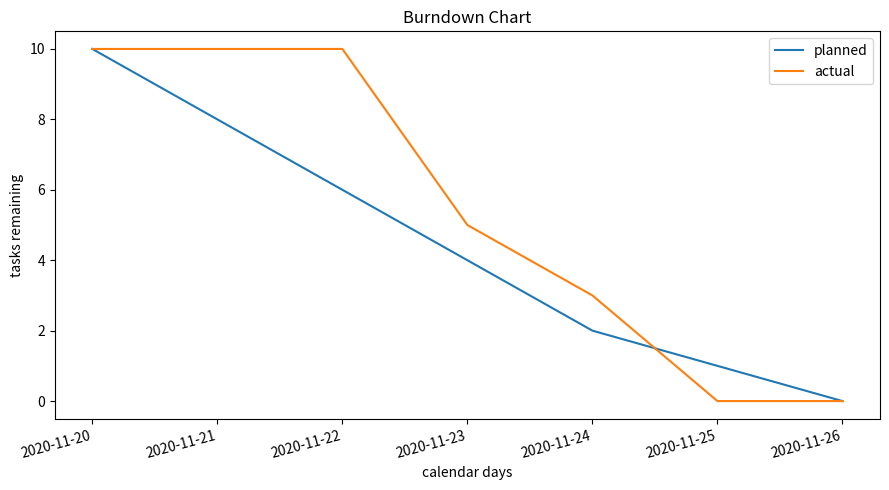

Rank the categories by planned value from lowest to highest.

2020-11-26, 2020-11-25, 2020-11-24, 2020-11-23, 2020-11-22, 2020-11-21, 2020-11-20